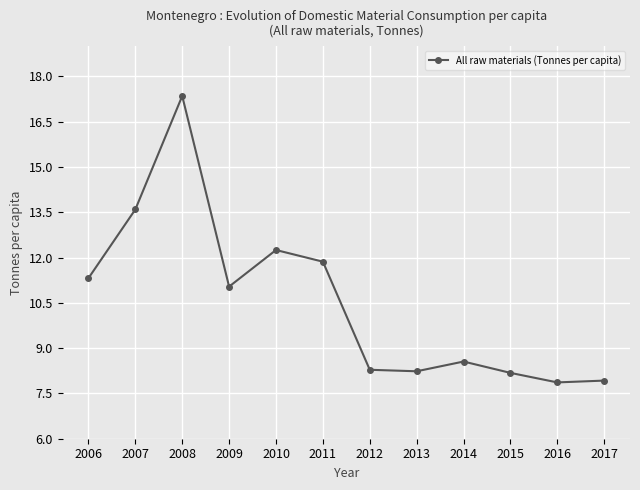

What is the minimum value shown in the chart?

7.9